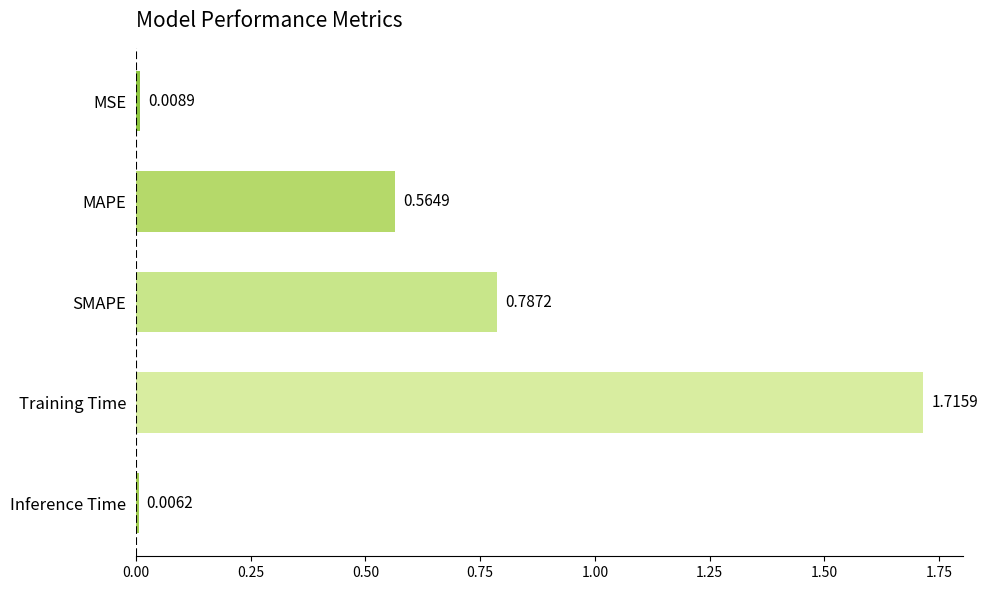

Which category has the highest value across all series?

Training Time